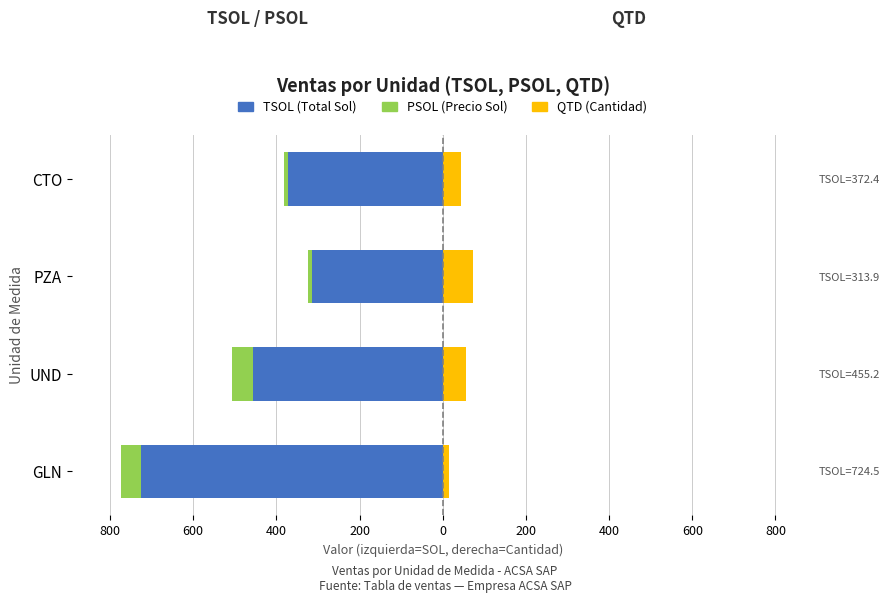

The TSOL (Total Sol) series shows -444.4 at PZA. True or false?

False